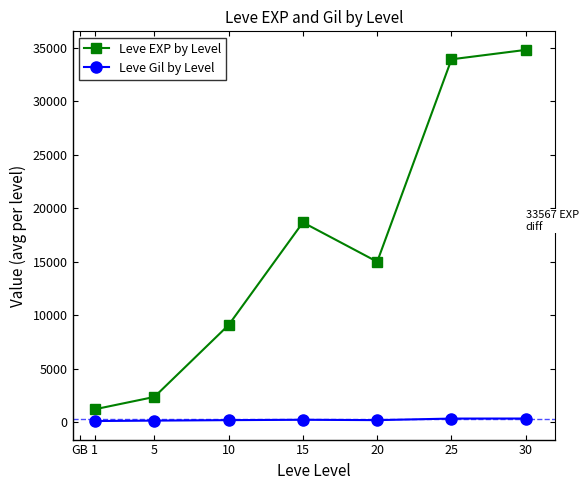

Which category has the highest value across all series?

30